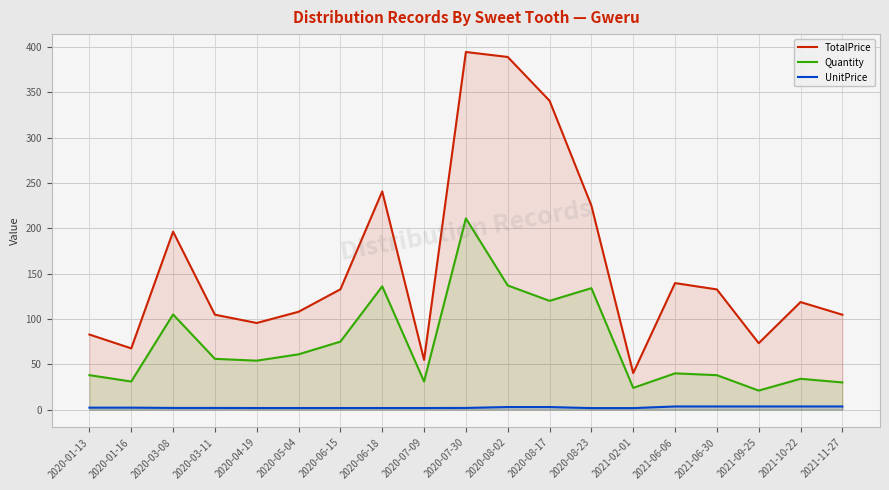

At how many categories does at least one series exceed 207?

5